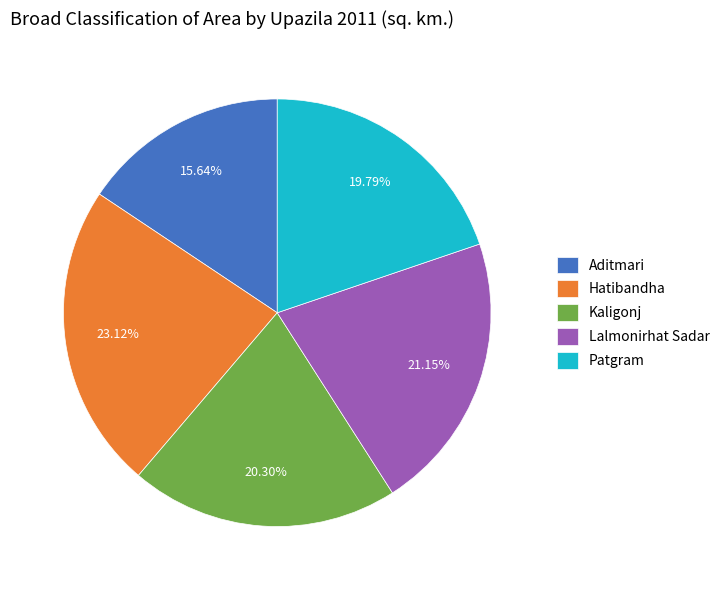

To the nearest percent, what percentage of the pie is Aditmari?

16%